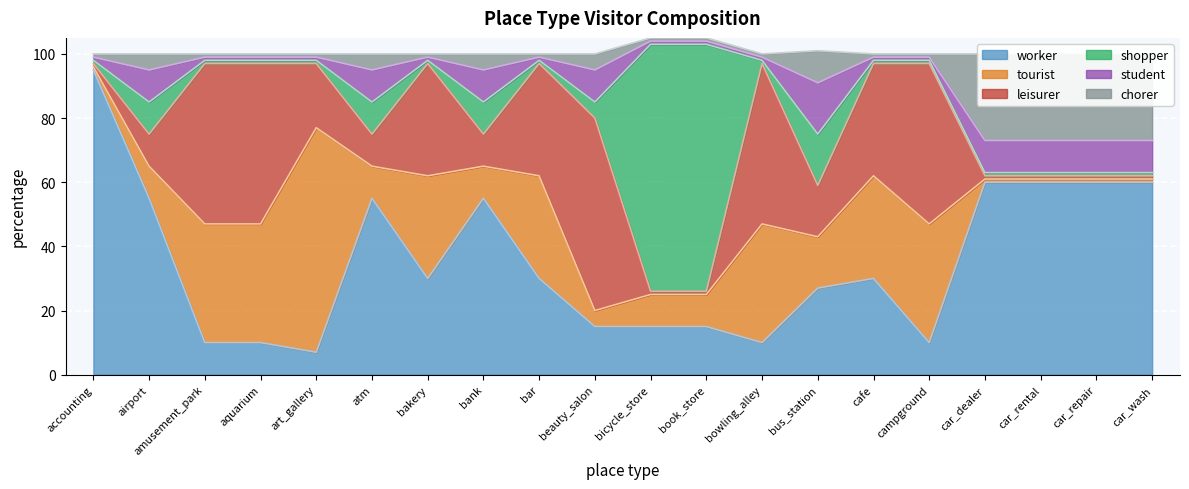

The worker series shows 22 at airport. True or false?

False